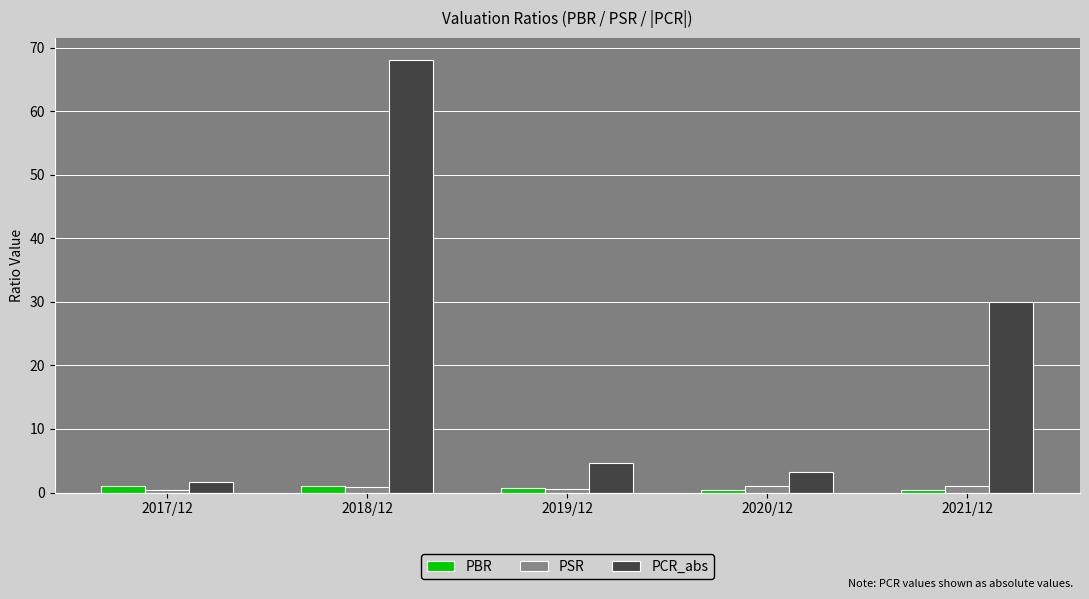

What is the minimum value for PBR?

0.4